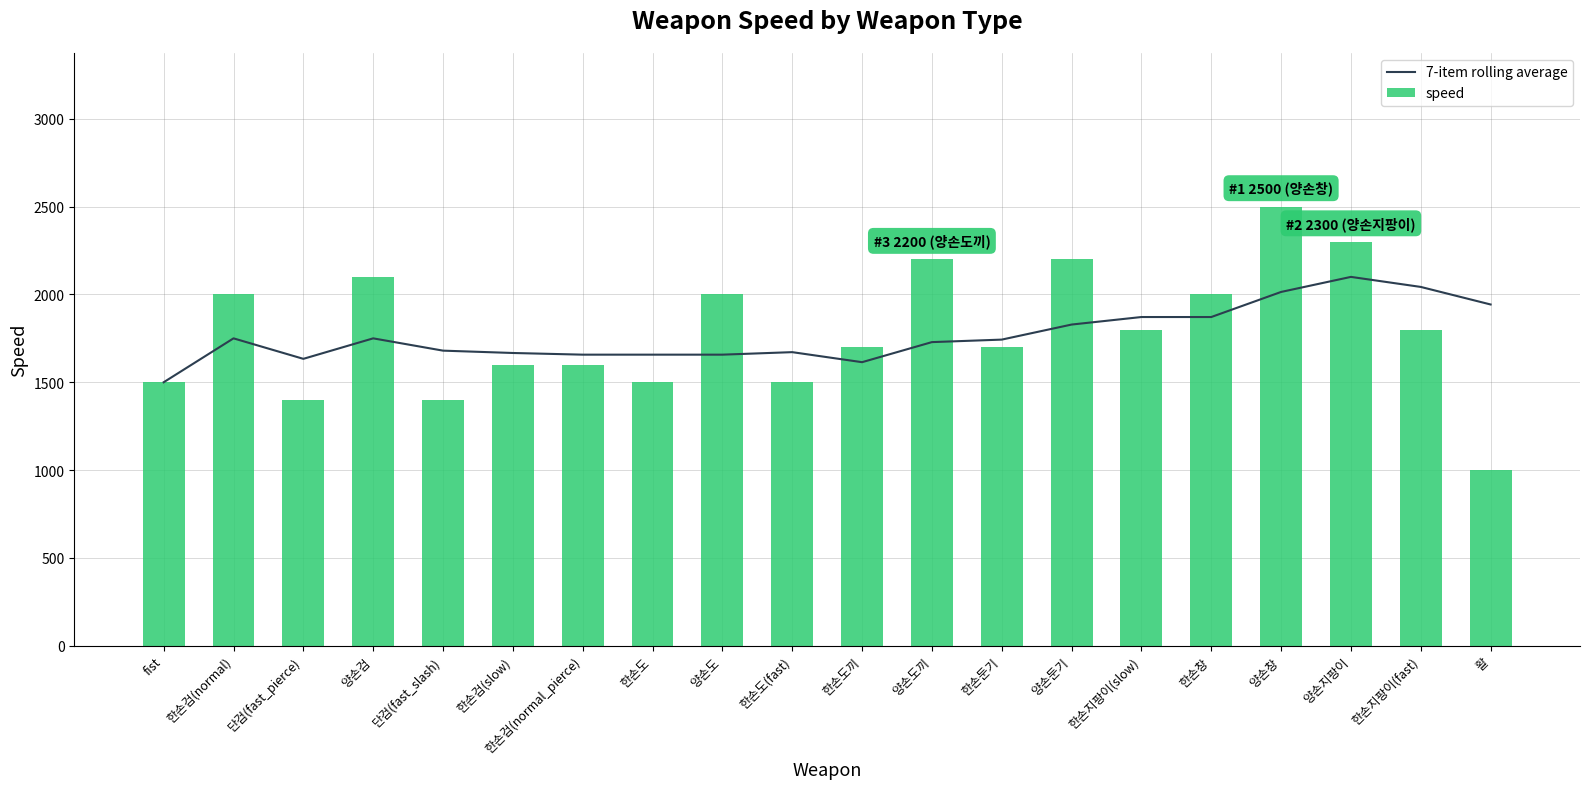

Which has a higher value, 양손도 or 양손지팡이?

양손지팡이